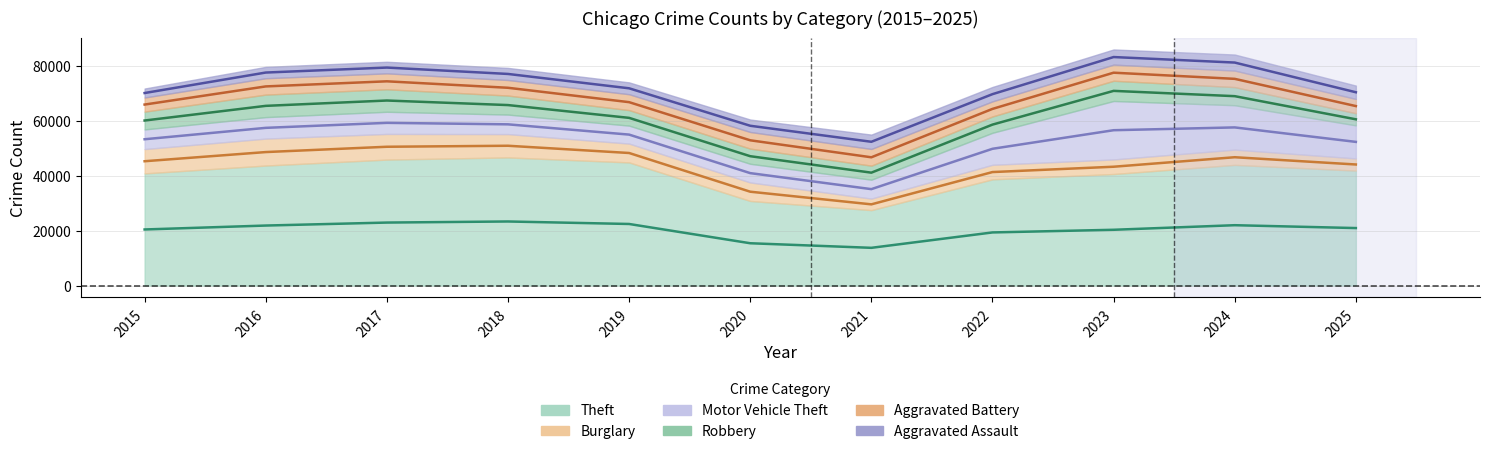

Is it true that Burglary equals 3059 at 2018?

False